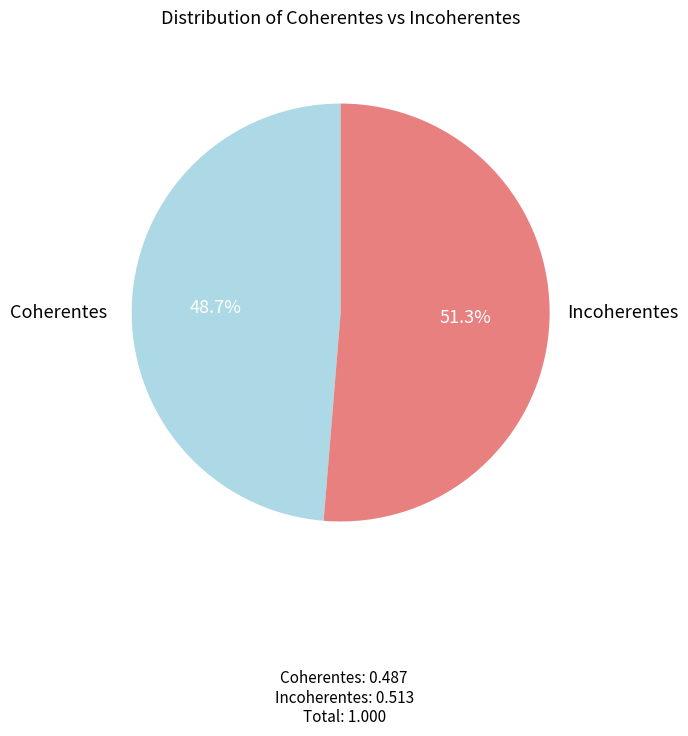

Does any single category account for the majority?

Yes